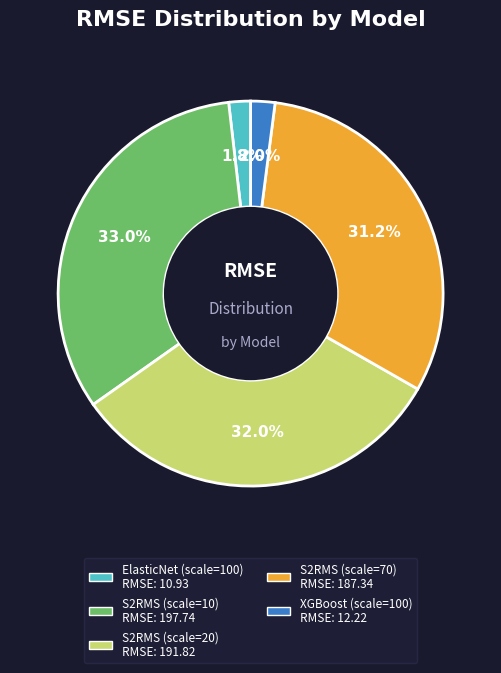

Between S2RMS (scale=20) and S2RMS (scale=70), which is larger?

S2RMS (scale=20)